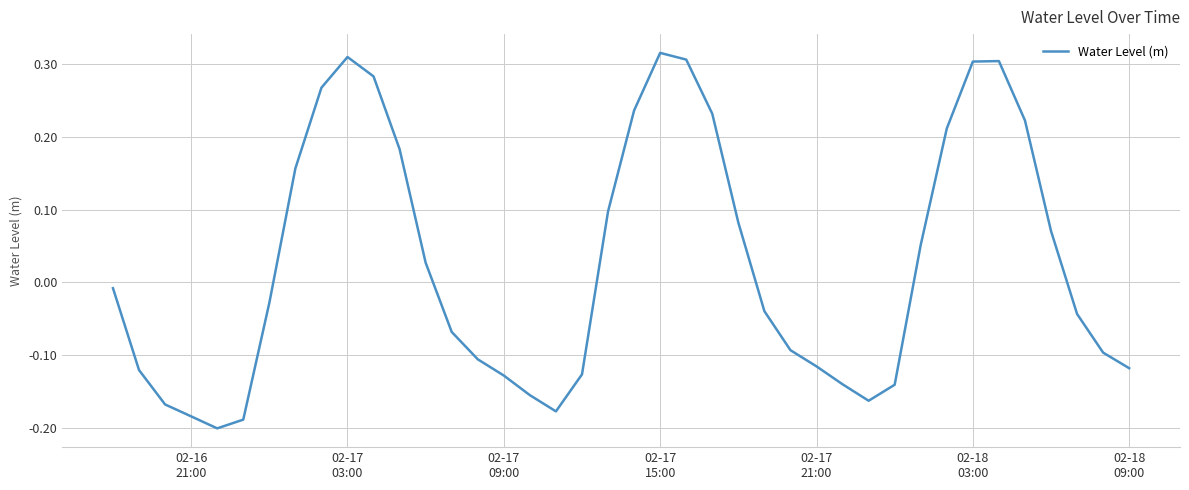

Reading right to left, transcribe all the data shown in this chart.

-0.1	-0.1	-0.0	0.1	0.2	0.3	0.3	0.2	0.1	-0.1	-0.2	-0.1	-0.1	-0.1	-0.0	0.1	0.2	0.3	0.3	0.2	0.1	-0.1	-0.2	-0.2	-0.1	-0.1	-0.1	0.0	0.2	0.3	0.3	0.3	0.2	-0.0	-0.2	-0.2	-0.2	-0.2	-0.1	-0.0